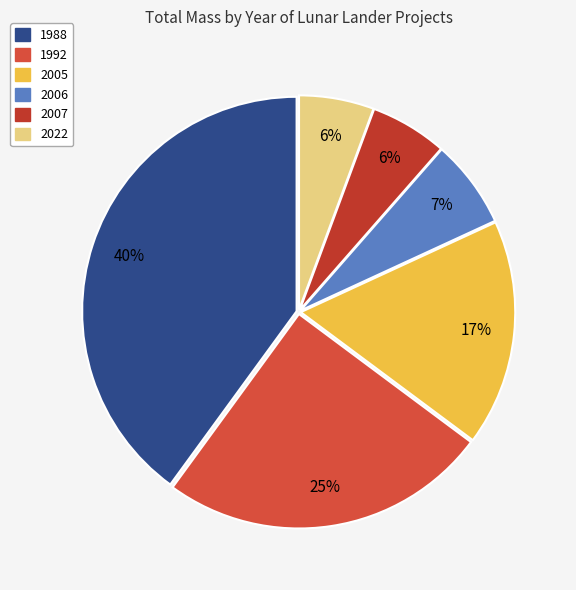

Rank the categories by value from lowest to highest.

2022, 2007, 2006, 2005, 1992, 1988